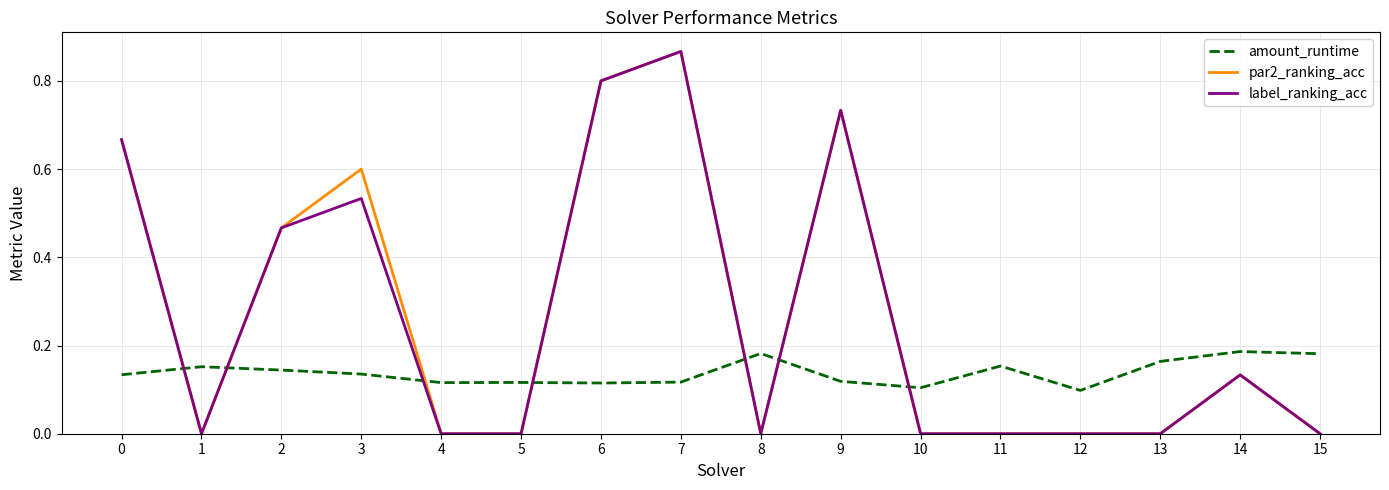

What is the spread (max minus min) of values at 2?

0.3